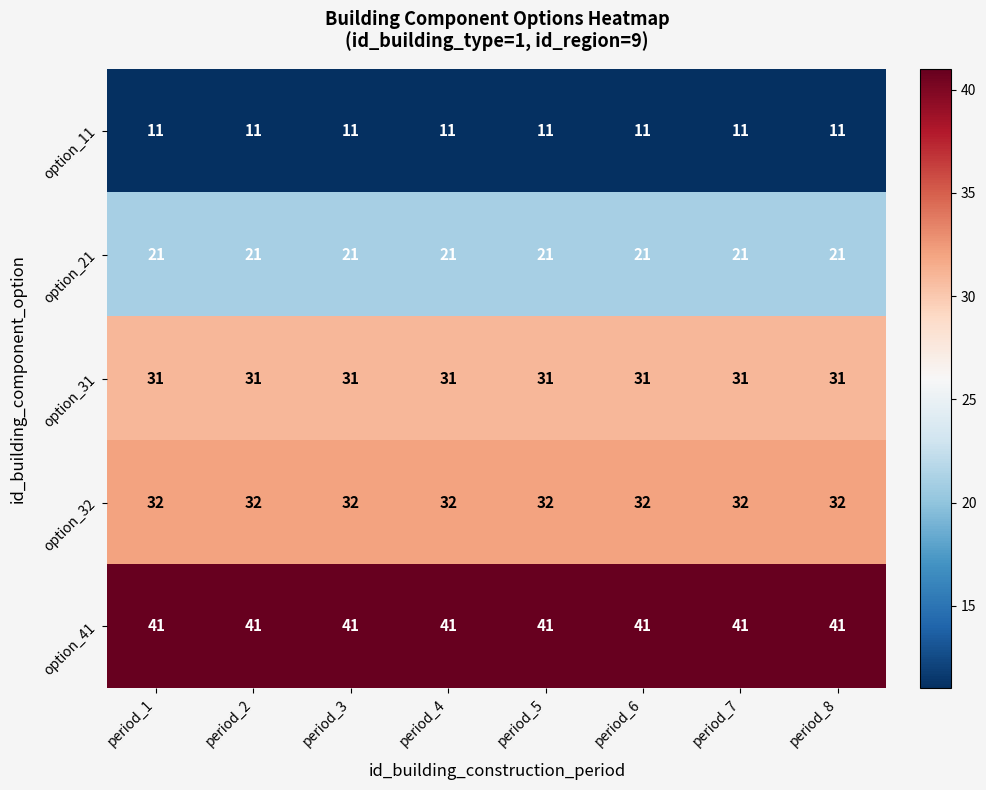

What is the greatest value displayed?

41